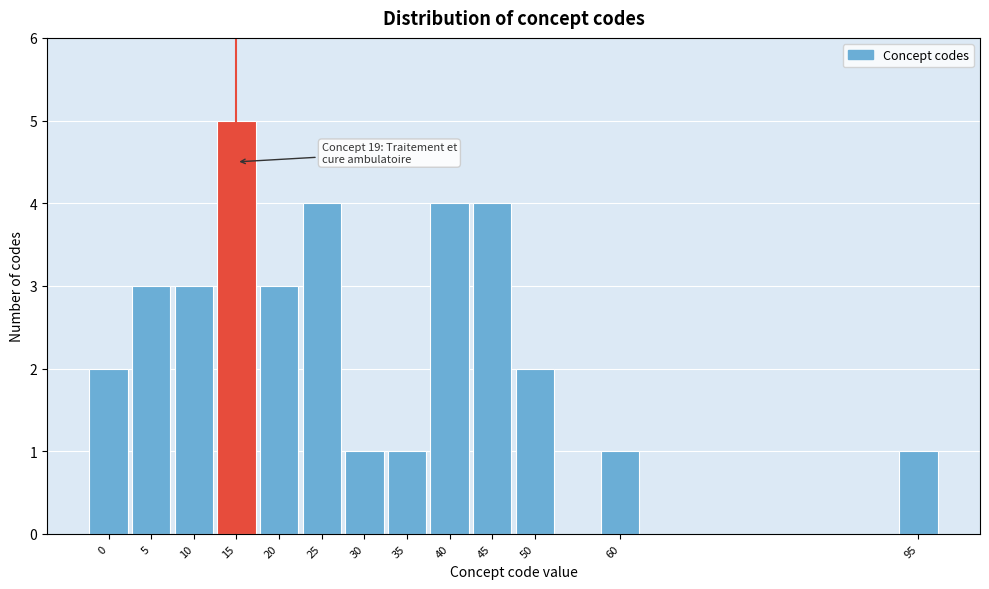

Reading left to right, transcribe all the data shown in this chart.

0=2	5=3	10=3	15=5	20=3	25=4	30=1	35=1	40=4	45=4	50=2	60=1	95=1